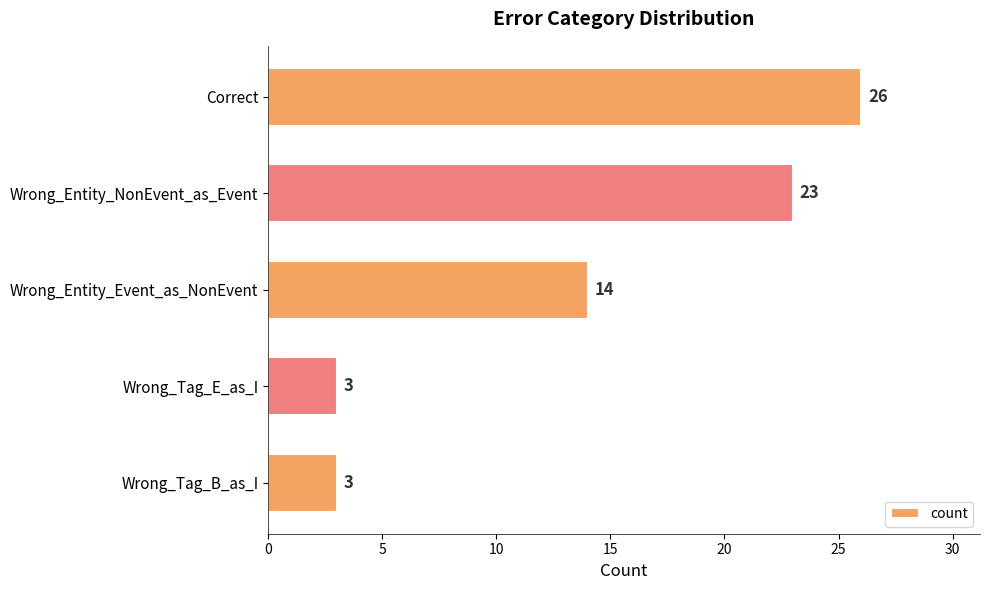

Count the number of categories in the chart.

5